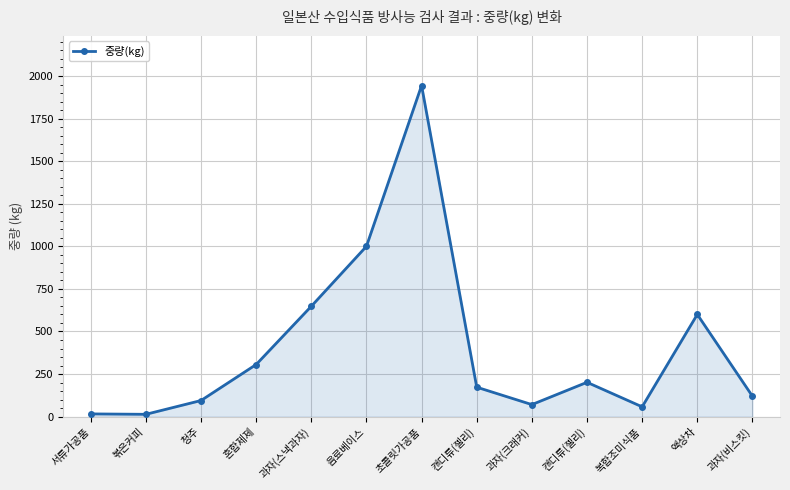

How many values are below 172?

6